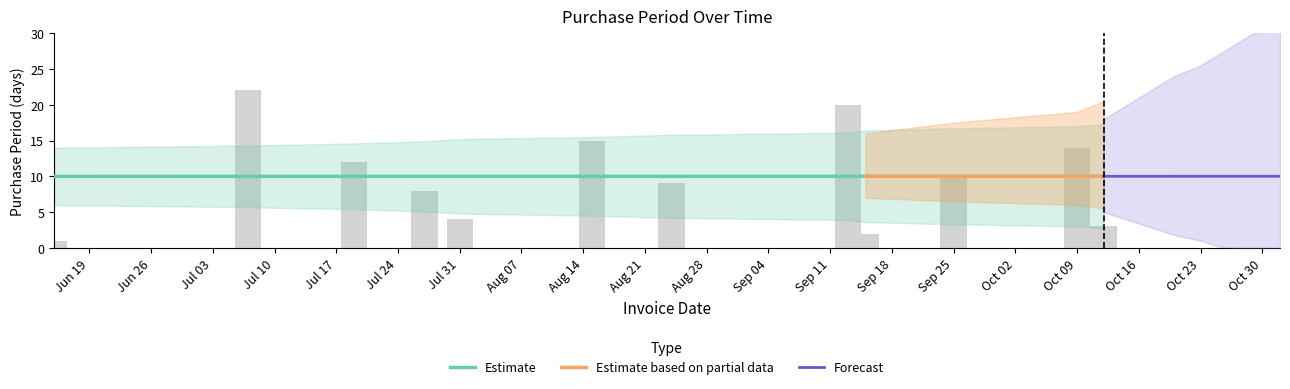

What is the difference between the second highest and minimum values?

19